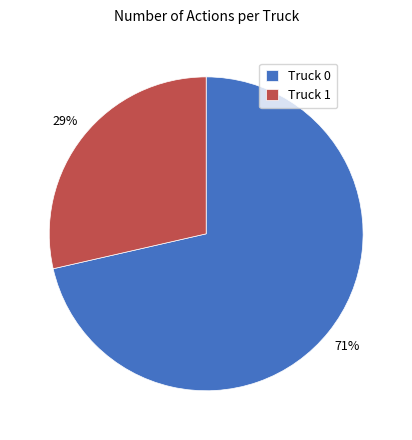

Which category has the smallest portion of the pie?

Truck 1